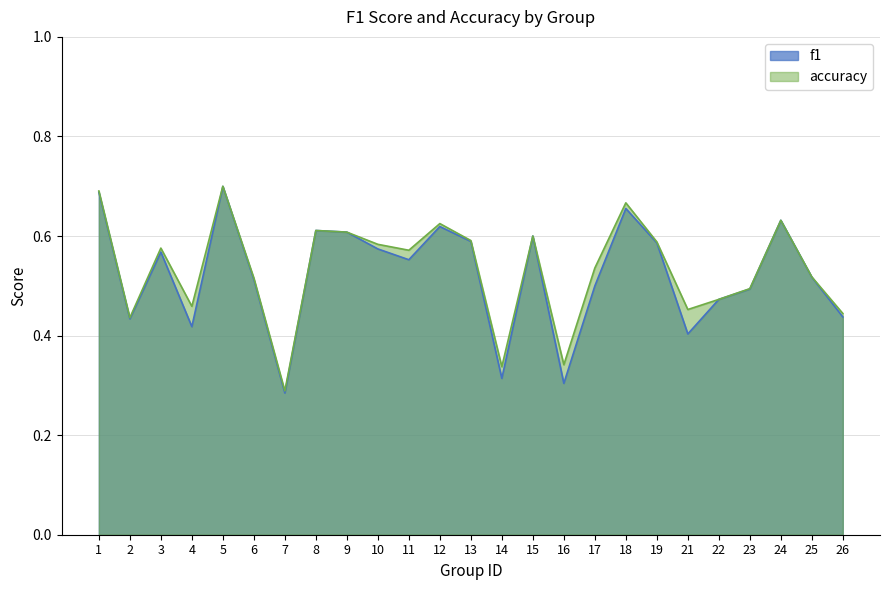

Reading left to right, extract all data points from this chart.

f1: 0.7	0.4	0.6	0.4	0.7	0.5	0.3	0.6	0.6	0.6	0.6	0.6	0.6	0.3	0.6	0.3	0.5	0.7	0.6	0.4	0.5	0.5	0.6	0.5	0.4
accuracy: 0.7	0.4	0.6	0.5	0.7	0.5	0.3	0.6	0.6	0.6	0.6	0.6	0.6	0.3	0.6	0.3	0.5	0.7	0.6	0.5	0.5	0.5	0.6	0.5	0.4